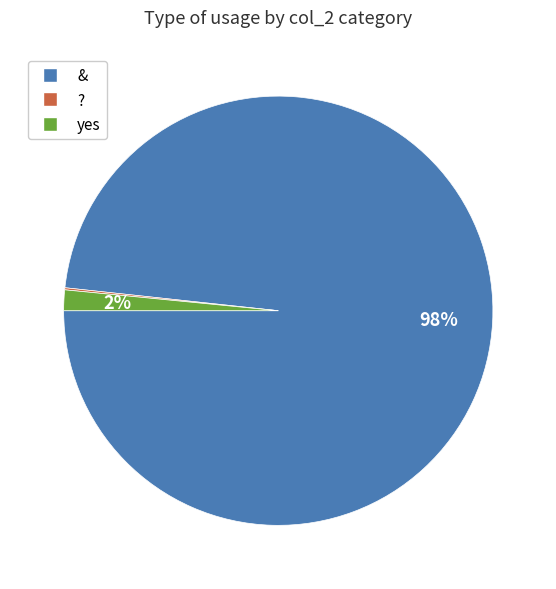

True or false: & accounts for 98% of the total.

True